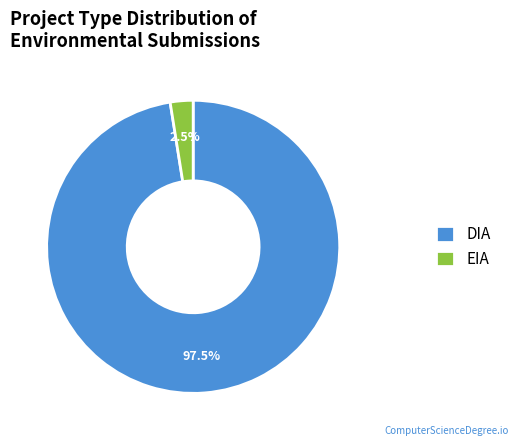

Which has a higher value, DIA or EIA?

DIA